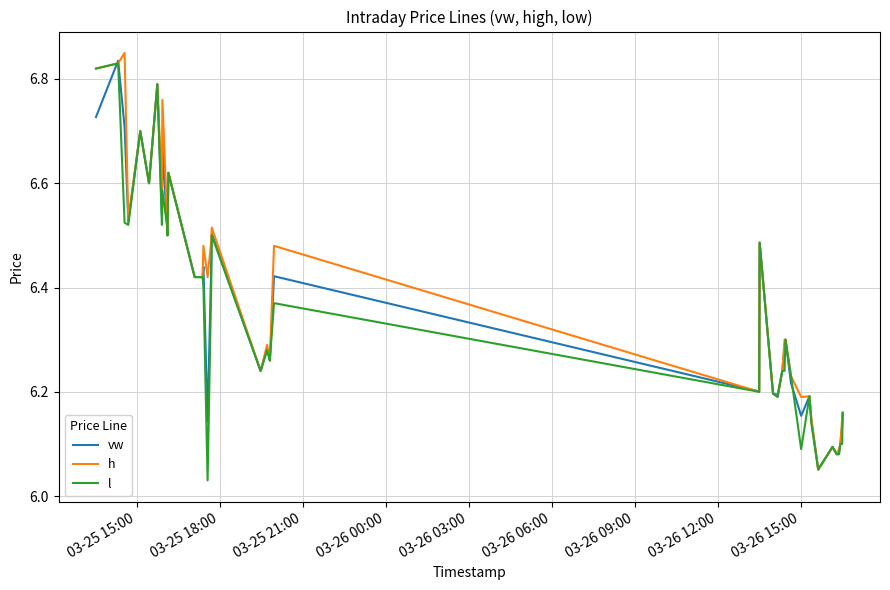

Rank the series by their average value, from highest to lowest.

h, vw, l